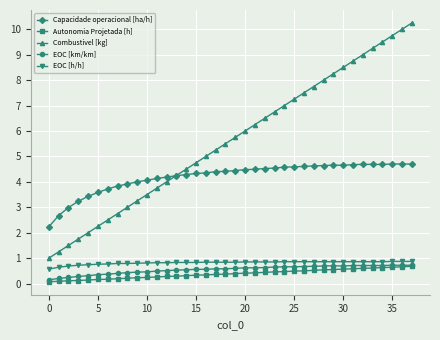

What are all the series names shown in the legend?

Capacidade operacional [ha/h], Autonomia Projetada [h], Combustivel [kg], EOC [km/km], EOC [h/h]